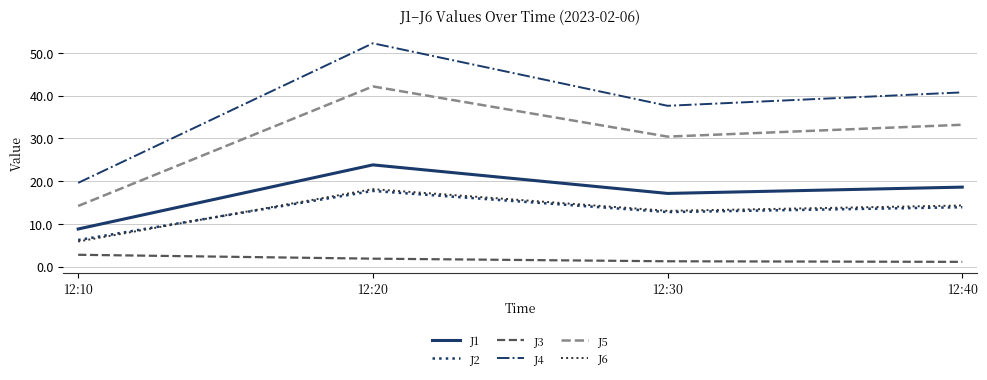

Rank the categories by J6 value from highest to lowest.

12:20, 12:40, 12:30, 12:10